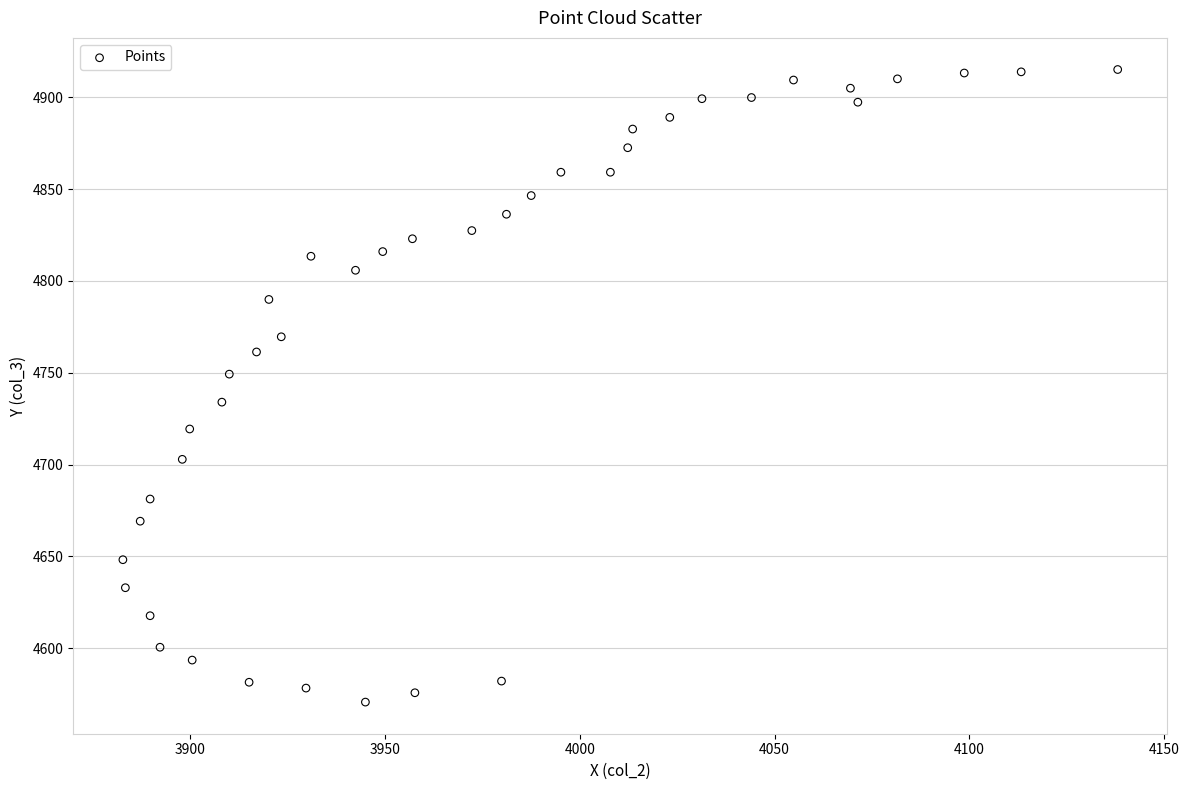

What is the range of X values (max minus min)?

255.4